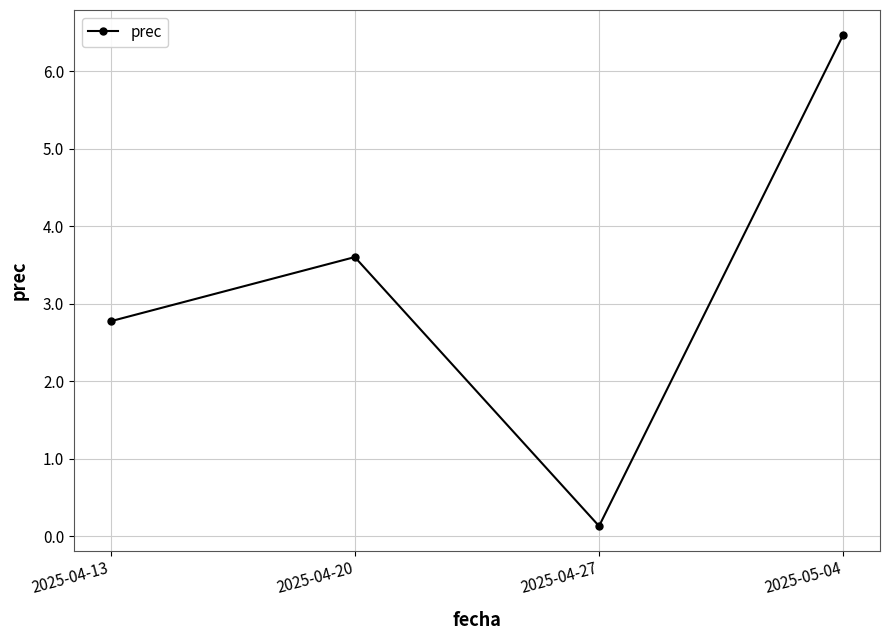

What is the label of the 3rd point from the left?

2025-04-27